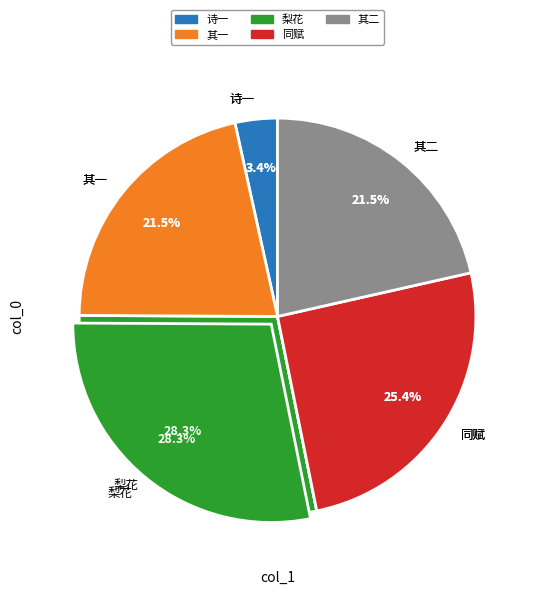

Rank the categories by value from lowest to highest.

三月三日适值清明会客江楼共观并蒂魏紫偶成, 三月三日适值清明会客江楼共观并蒂魏紫偶成二小诗约坐客同赋 其一, 三月三日适值清明会客江楼共观并蒂魏紫偶成二小诗约坐客同赋 其二, 三月三日适值清明会客江楼共观并蒂魏紫偶成二小诗约坐客同赋, 寒食前三日适桐里见梨花